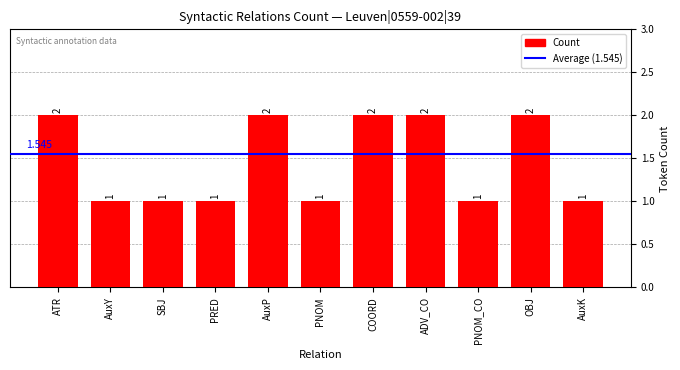

Is it true that the value at OBJ is 2?

True